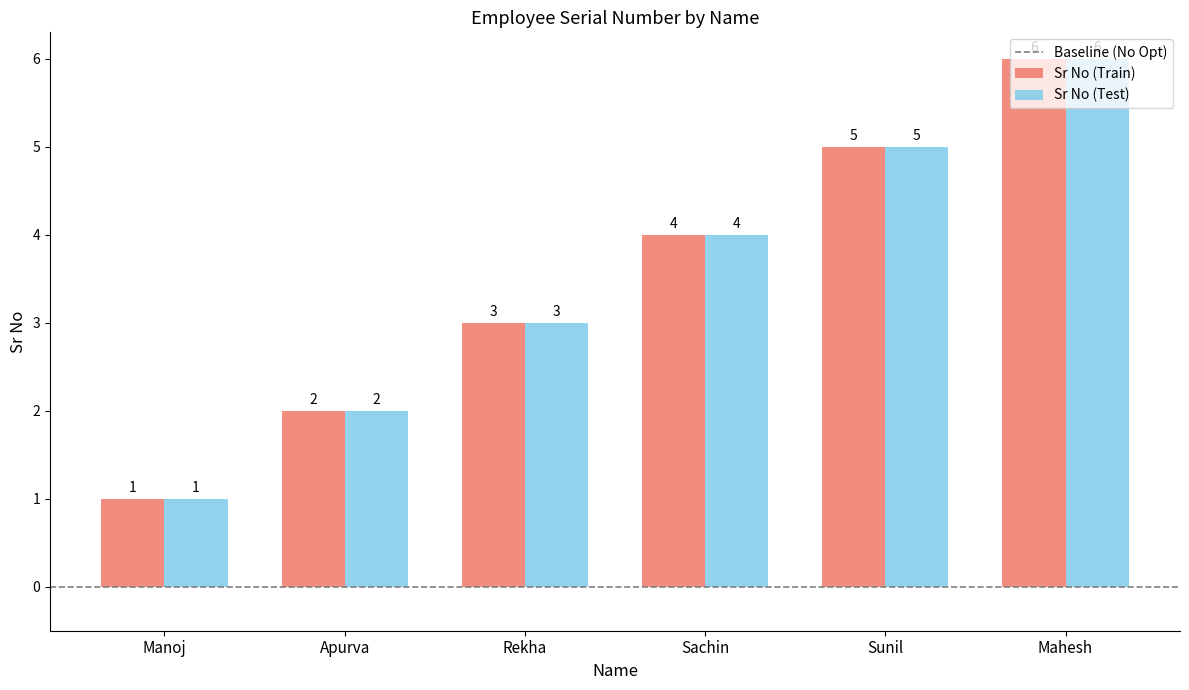

What is the average value of the Sr No (Train) series?

4